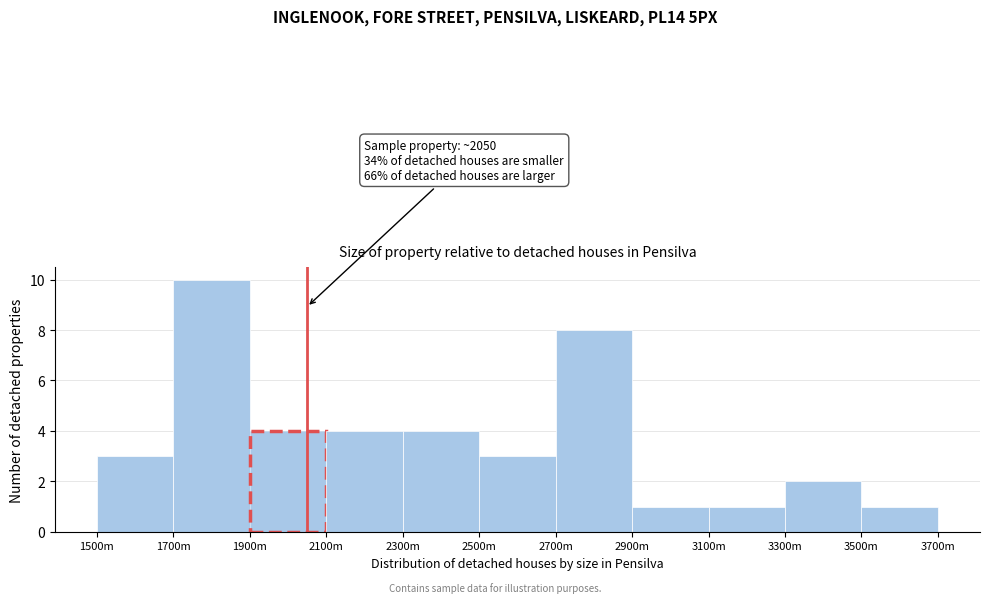

Reading left to right, extract all data points from this chart.

3	10	4	4	4	3	8	1	1	2	1